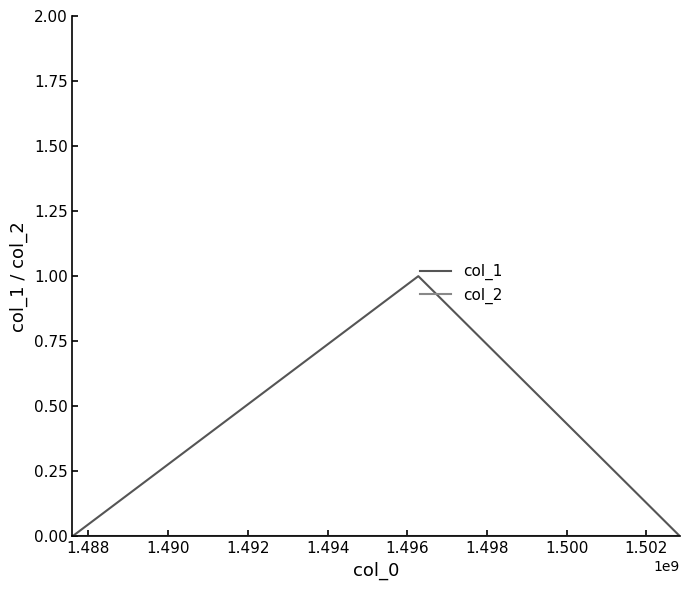

Which series has the largest range (max minus min)?

col_1